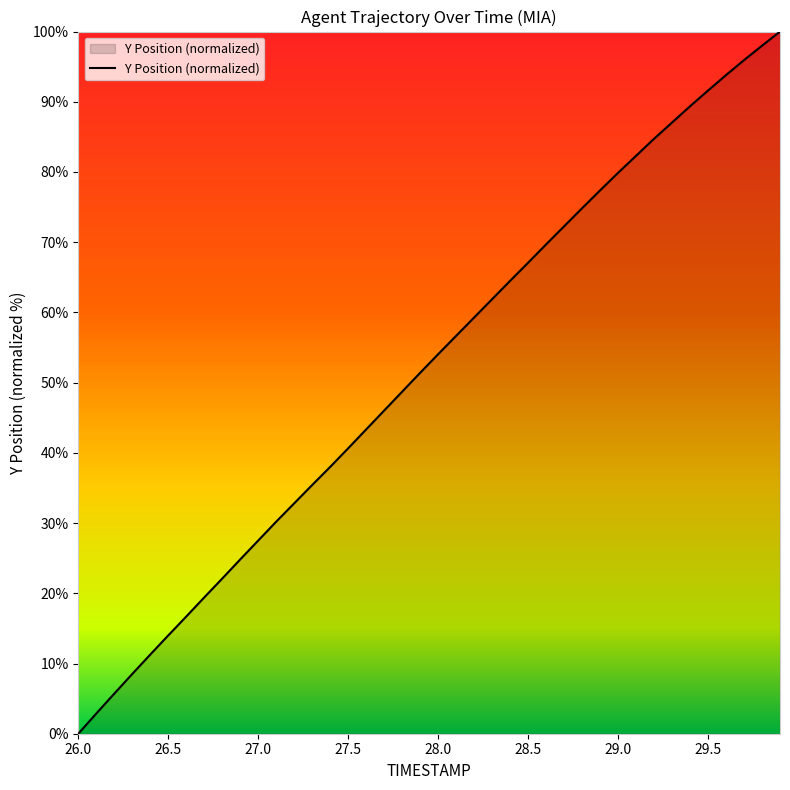

What is the difference between the maximum and minimum values?

100.0